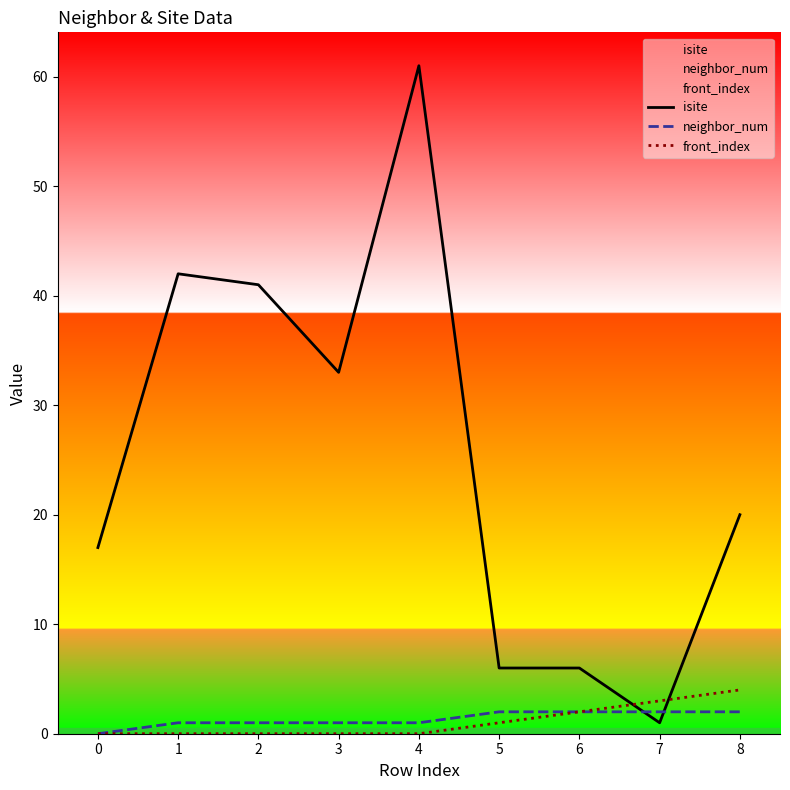

How many times do neighbor_num and isite cross each other?

2